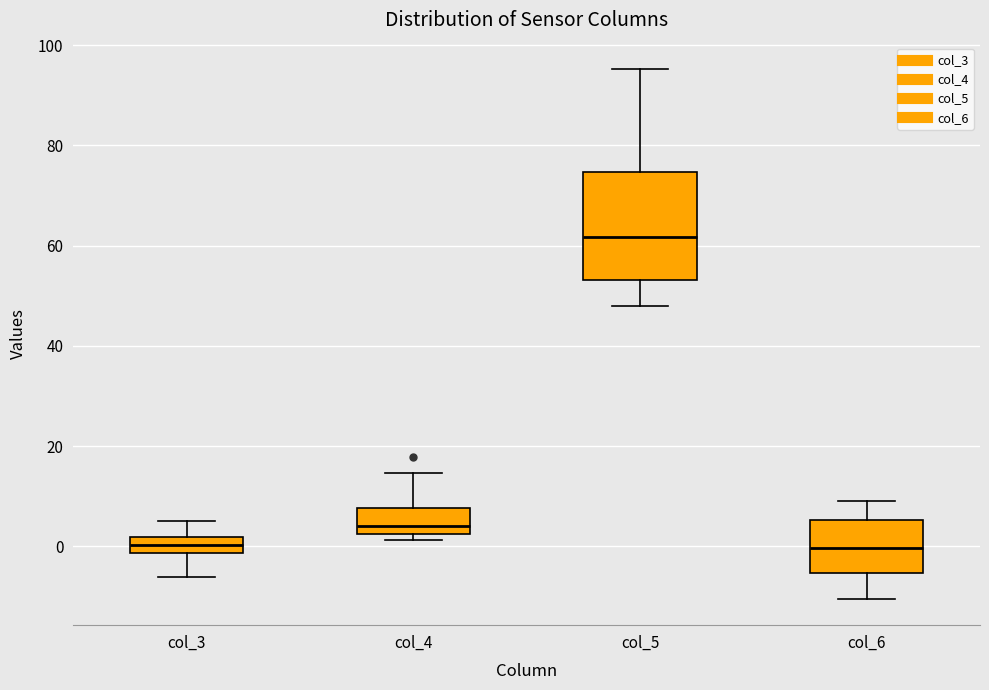

Where does the upper whisker of the box for col_3 end on the y-axis? The values are not printed on the chart, so give them approximately, as read against the axis.

6